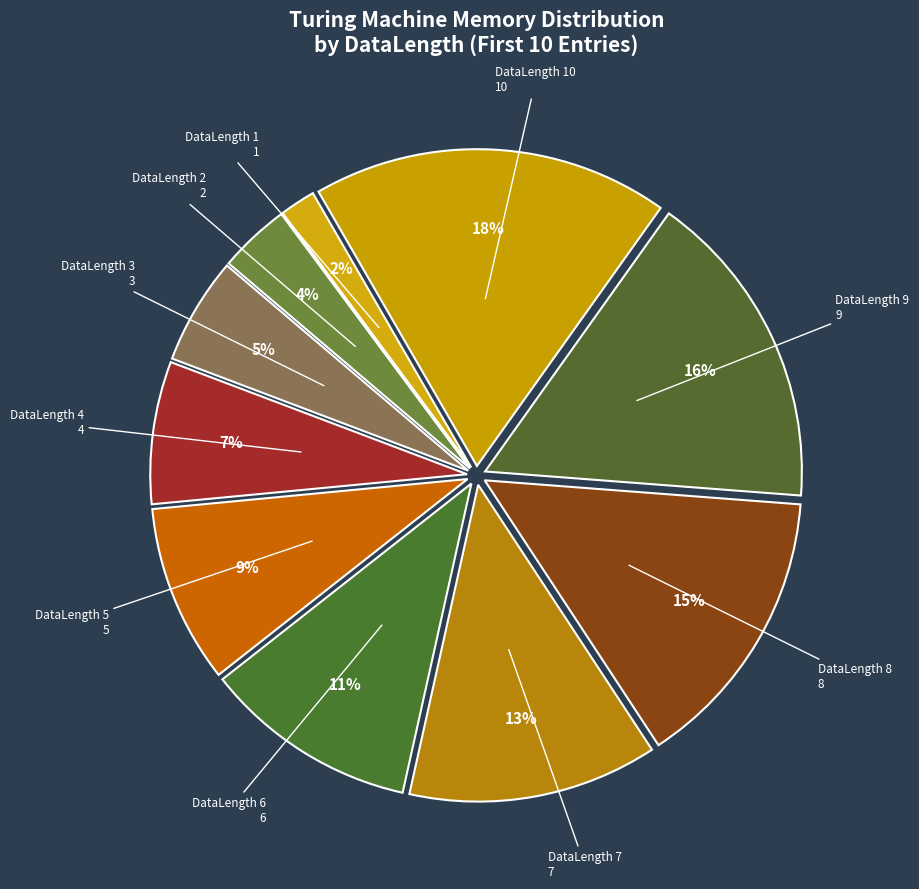

Which slice is the largest?

DataLength 10